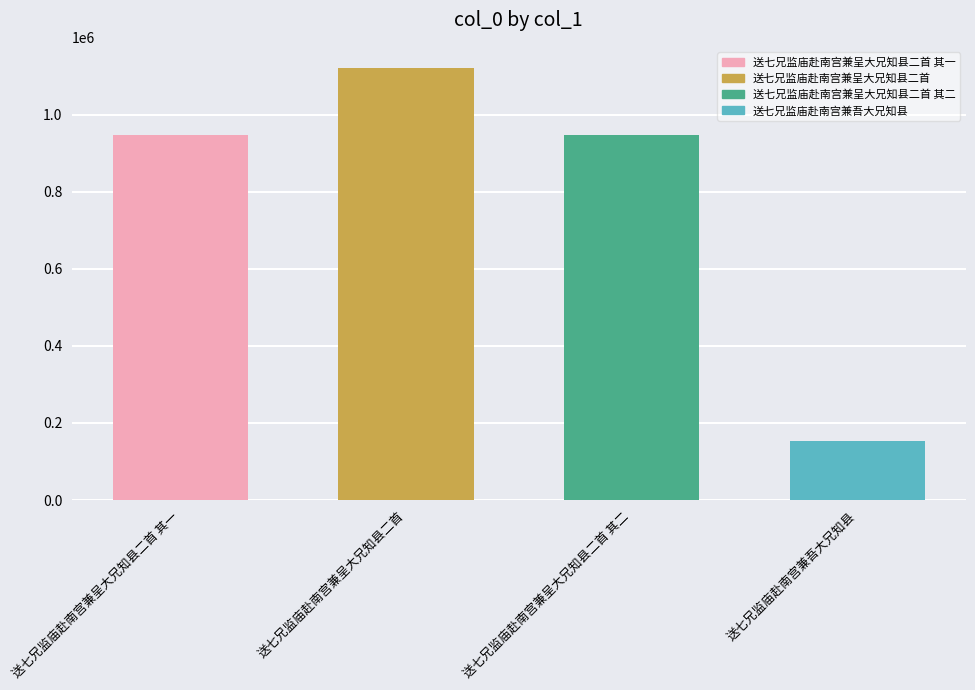

The chart shows a value of 263568 at 送七兄监庙赴南宫兼呈大兄知县二首 其一. True or false?

False